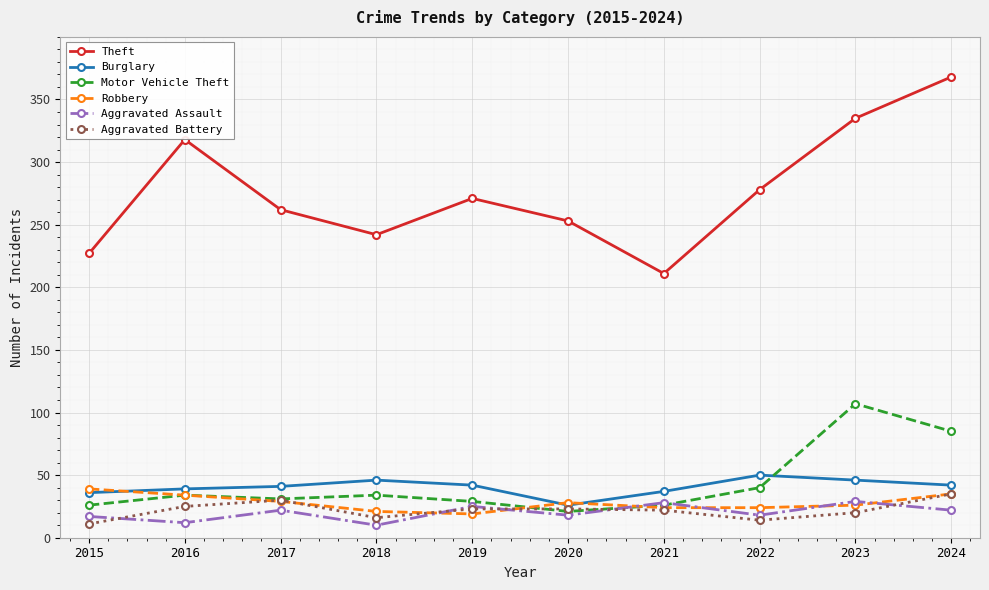

List the series in order of their peak value, lowest first.

Aggravated Assault, Aggravated Battery, Robbery, Burglary, Motor Vehicle Theft, Theft